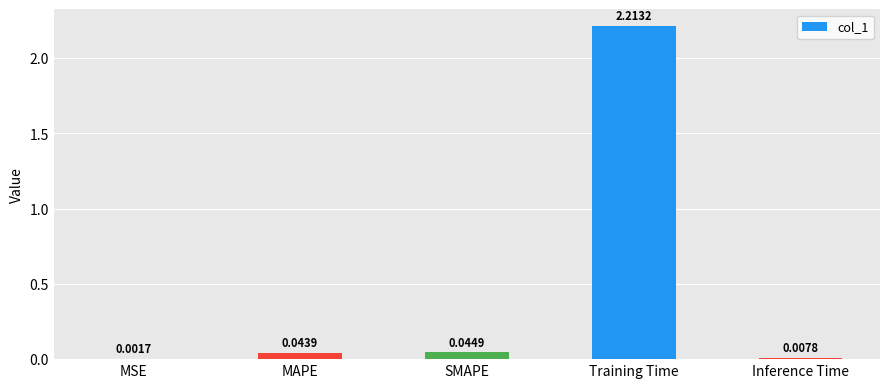

What is the sum of all values?

2.3